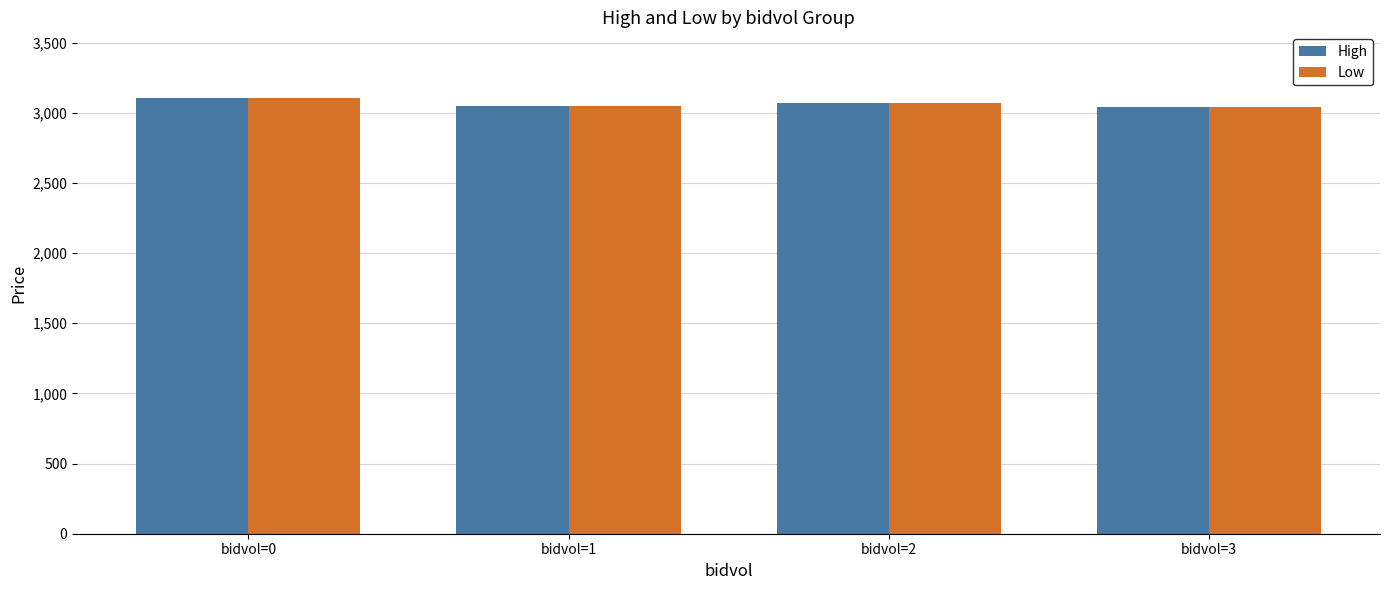

What is the sum of the High values at bidvol=1 and bidvol=0?

6152.8